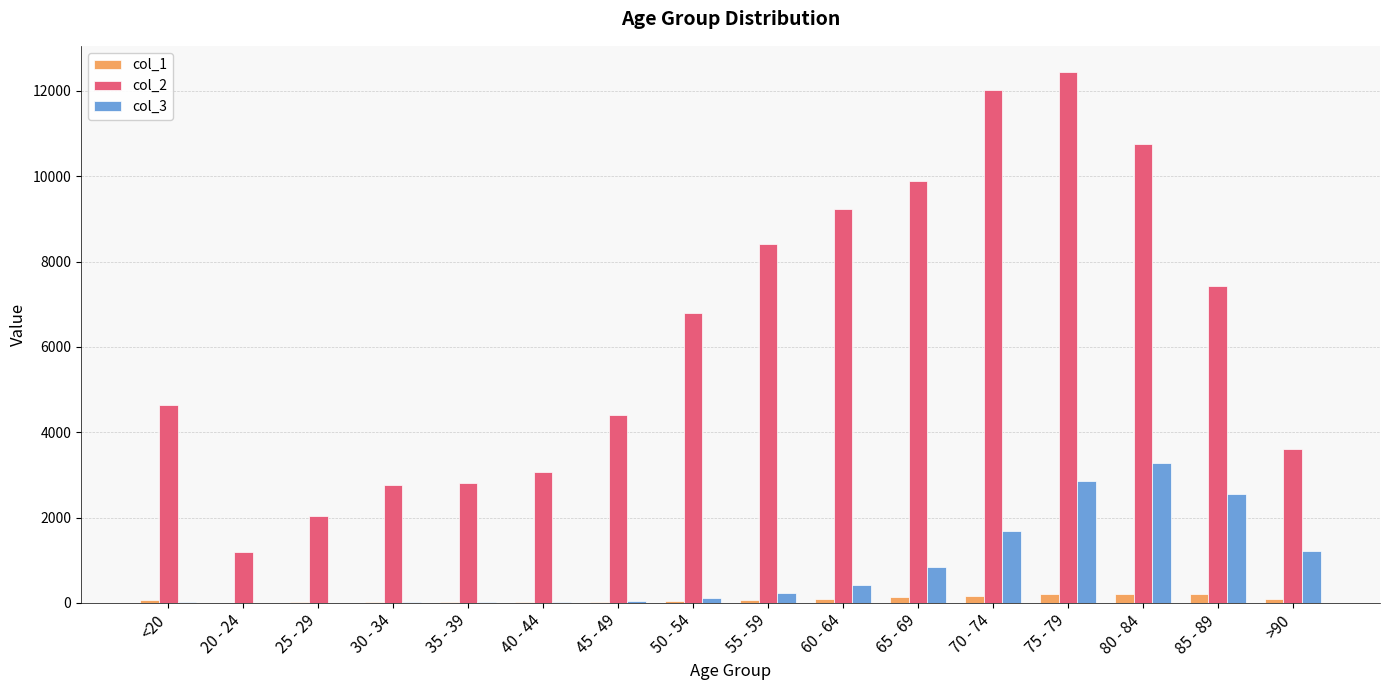

What is the sum of the col_3 values at 60 - 64 and 35 - 39?

444